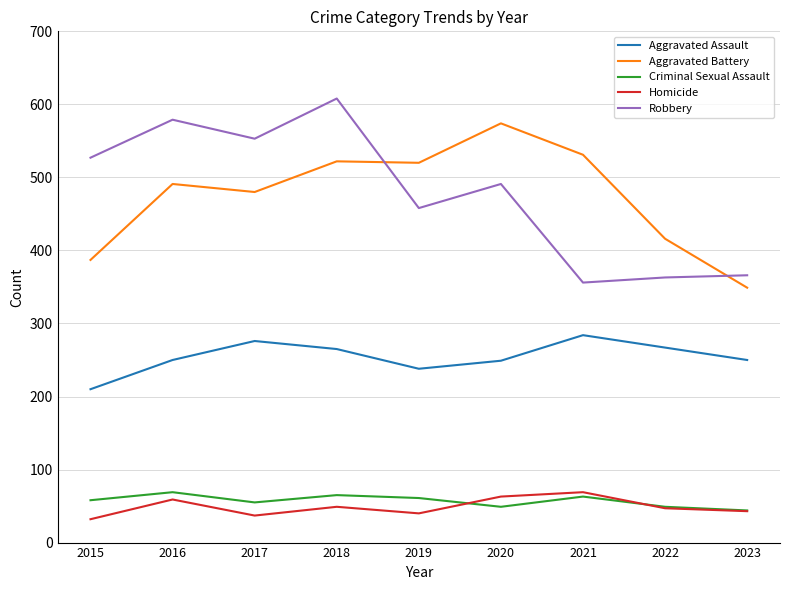

True or false: Aggravated Battery and Aggravated Assault cross at least once.

False